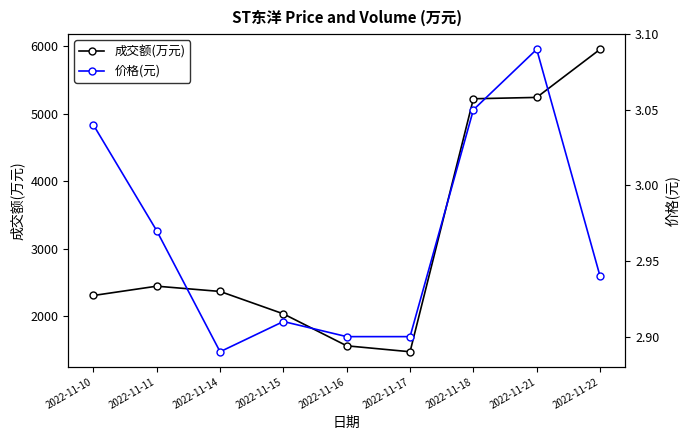

Rank the series by their average value, from lowest to highest.

价格(元), 成交额(万元)